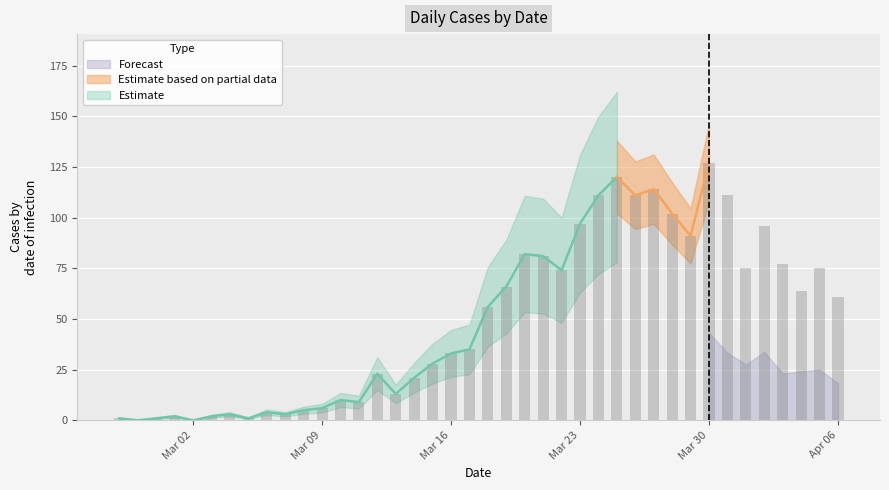

The value at 2020-03-18 is 83. True or false?

False